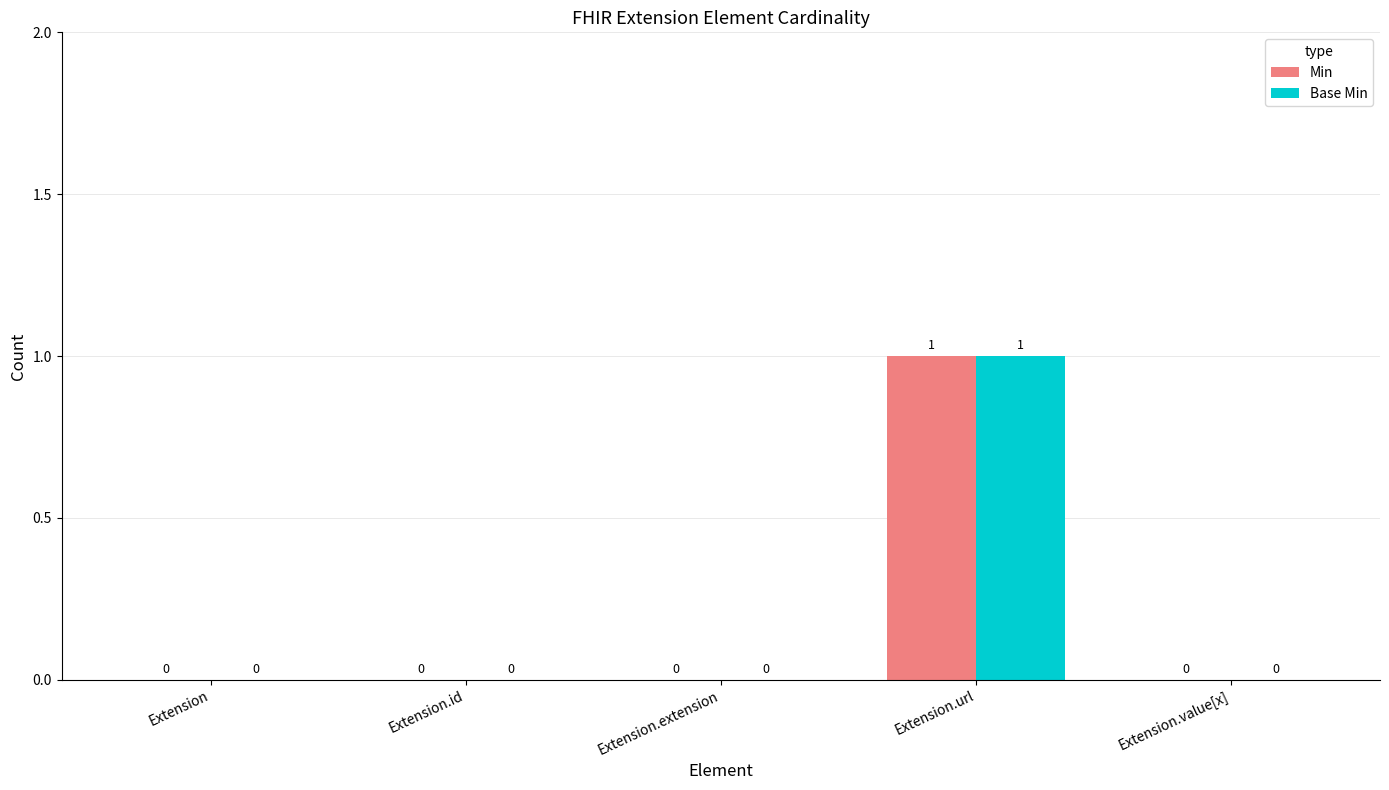

Does the chart contain stacked bars?

No